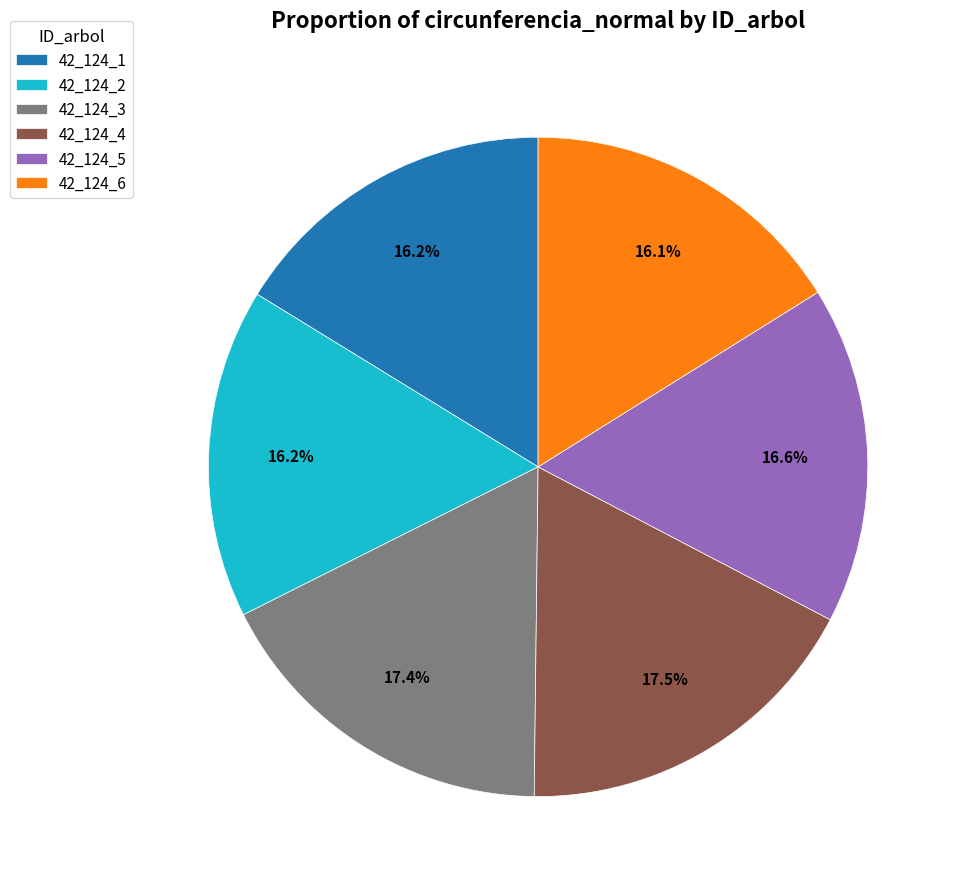

To the nearest percent, what is the difference between the largest and smallest slice percentages?

1%